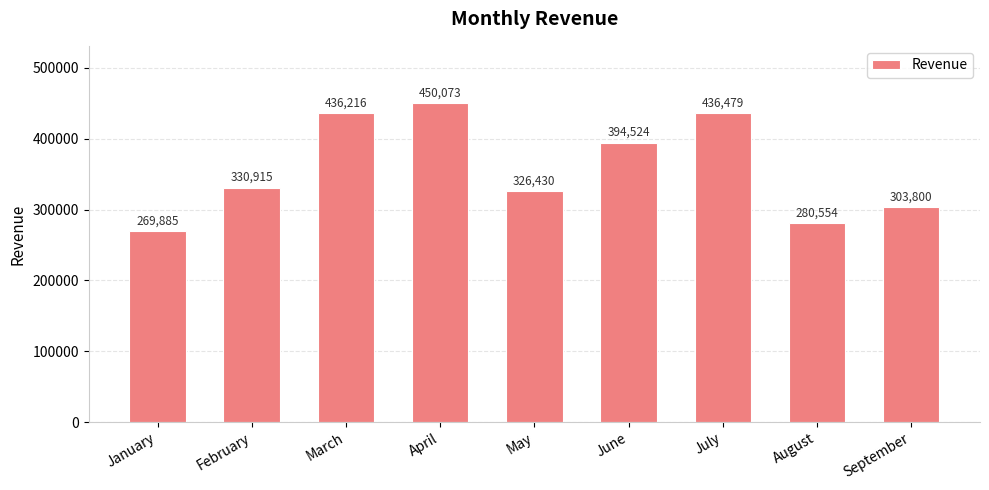

What is the difference between the maximum and minimum values?

180188